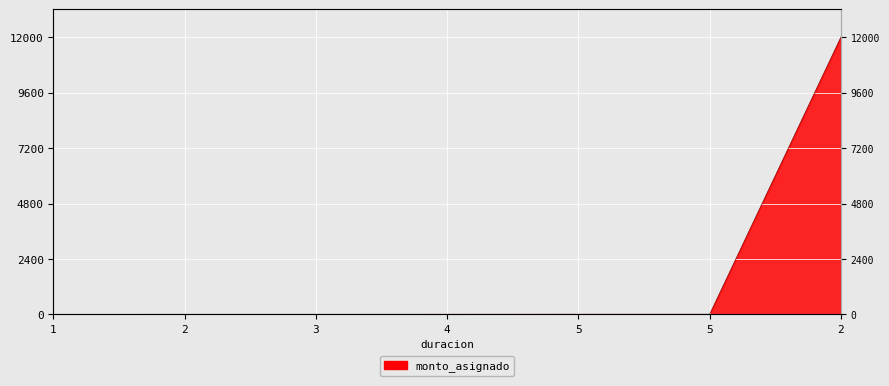

What is the label of the 7th point from the right?

1